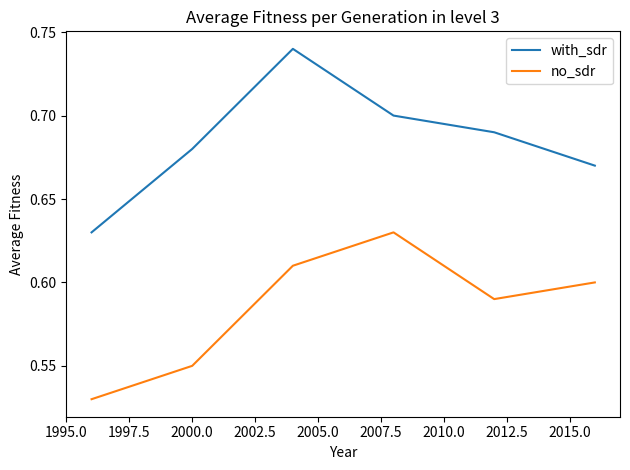

What is the sum of all no_sdr values?

3.5